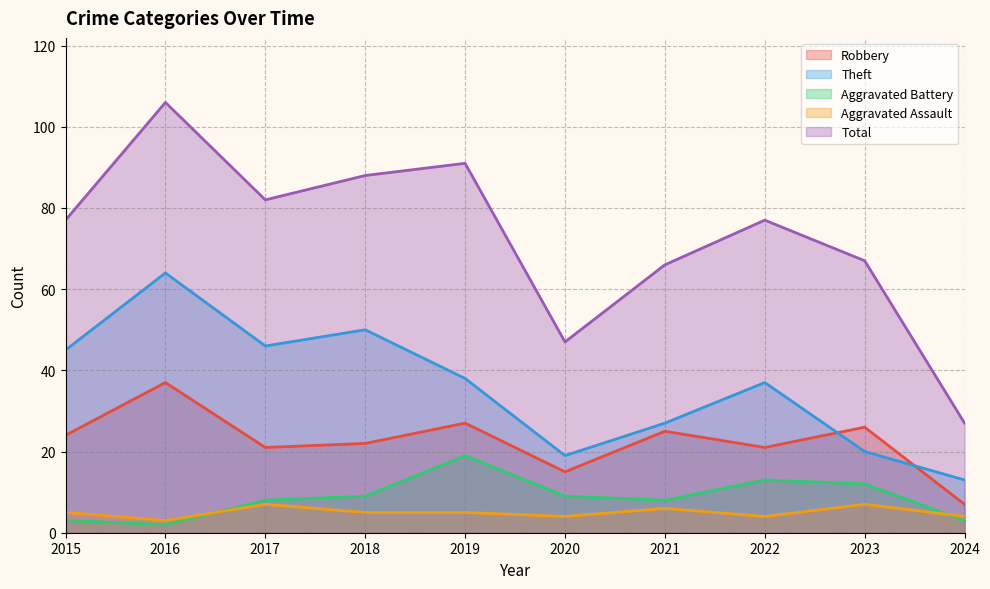

List the labels in order of Aggravated Assault value, largest first.

2017, 2023, 2021, 2015, 2018, 2019, 2020, 2022, 2024, 2016